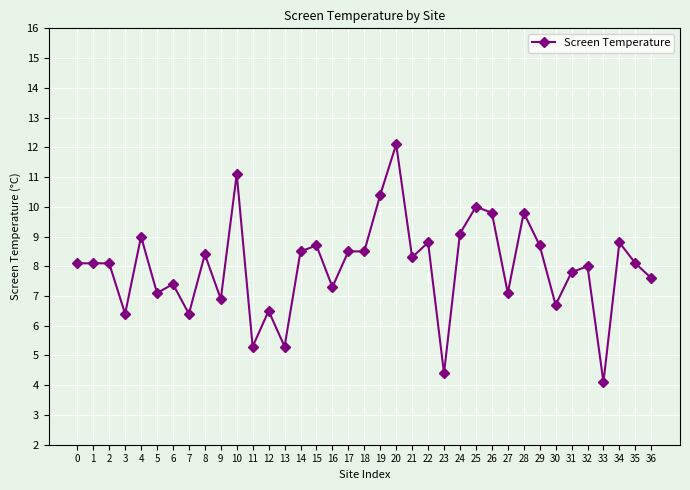

Reading left to right, extract all data points from this chart.

8.1	8.1	8.1	6.4	9.0	7.1	7.4	6.4	8.4	6.9	11.1	5.3	6.5	5.3	8.5	8.7	7.3	8.5	8.5	10.4	12.1	8.3	8.8	4.4	9.1	10.0	9.8	7.1	9.8	8.7	6.7	7.8	8.0	4.1	8.8	8.1	7.6